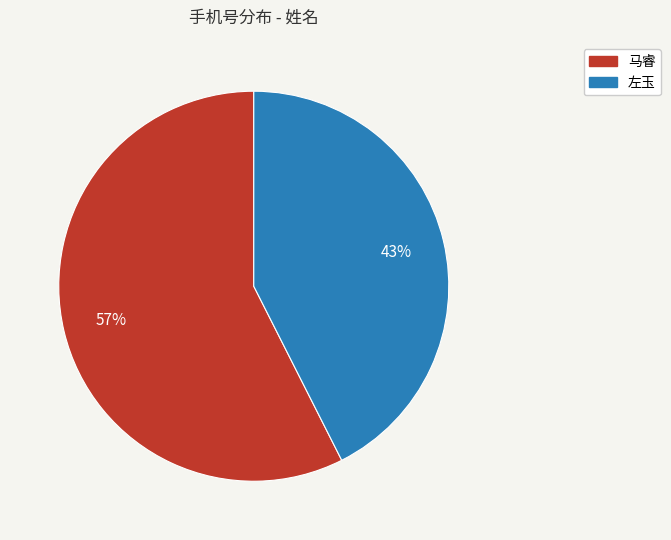

Is it true that 左玉 is 43% of the pie?

True